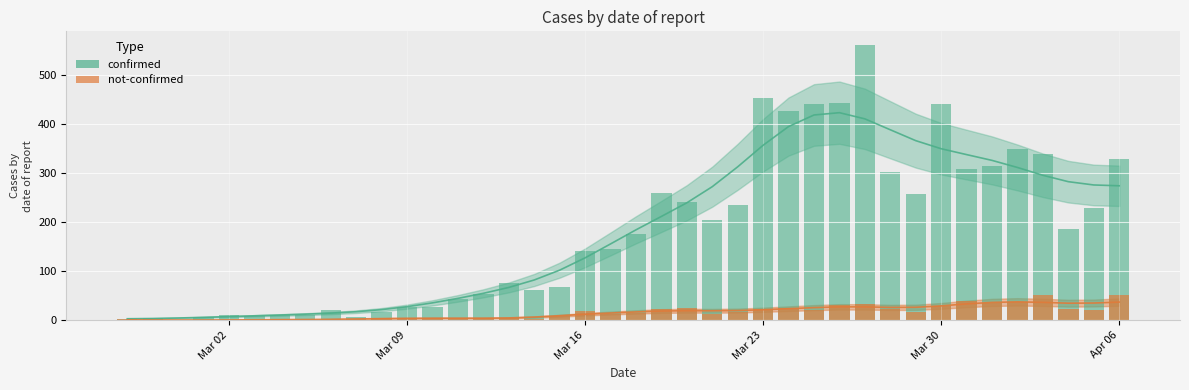

What are all the series names shown in the legend?

confirmed bars, not-confirmed bars